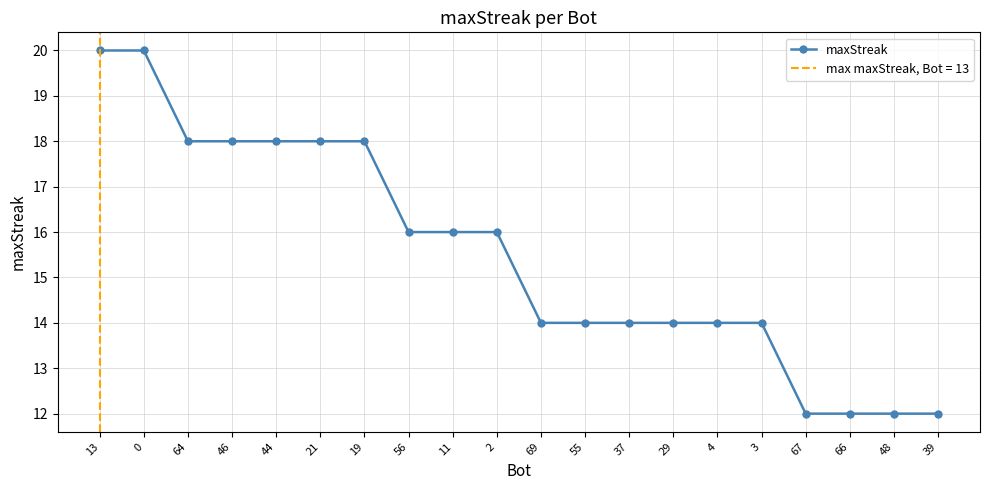

What is the minimum value shown in the chart?

12